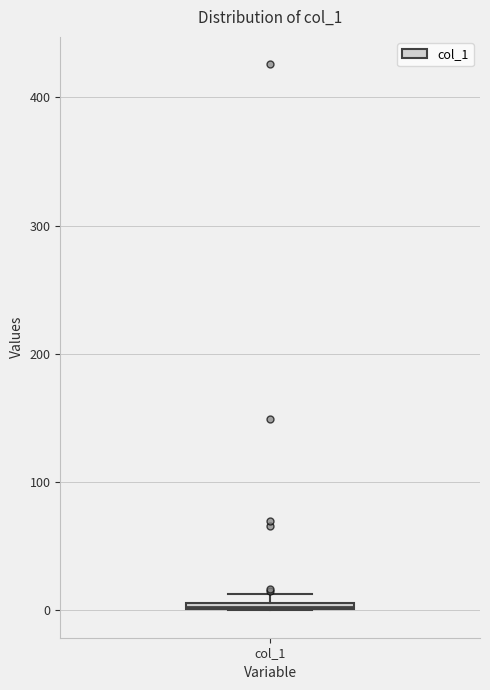

Where is the upper edge of the box for col_1 on the y-axis? The values are not printed on the chart, so give them approximately, as read against the axis.

10